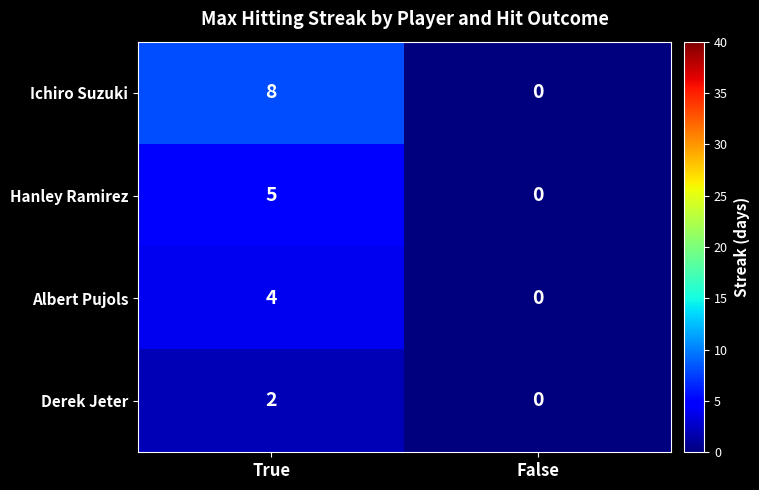

What is the sum of the Ichiro Suzuki values at True and False?

8